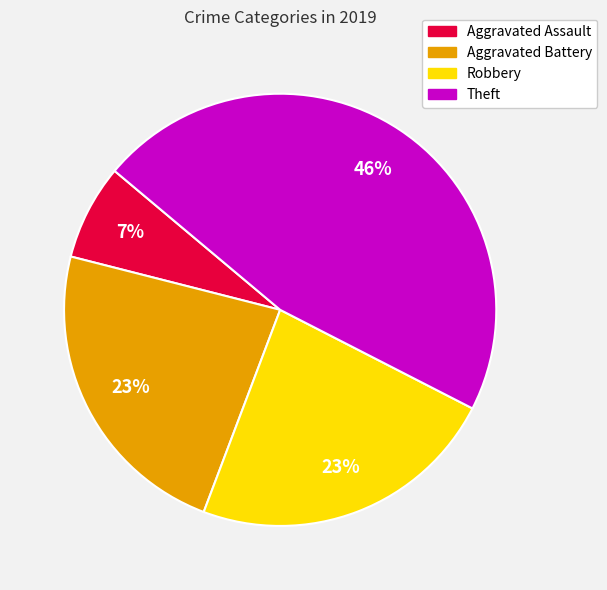

What is the smallest slice in the pie chart?

Aggravated Assault